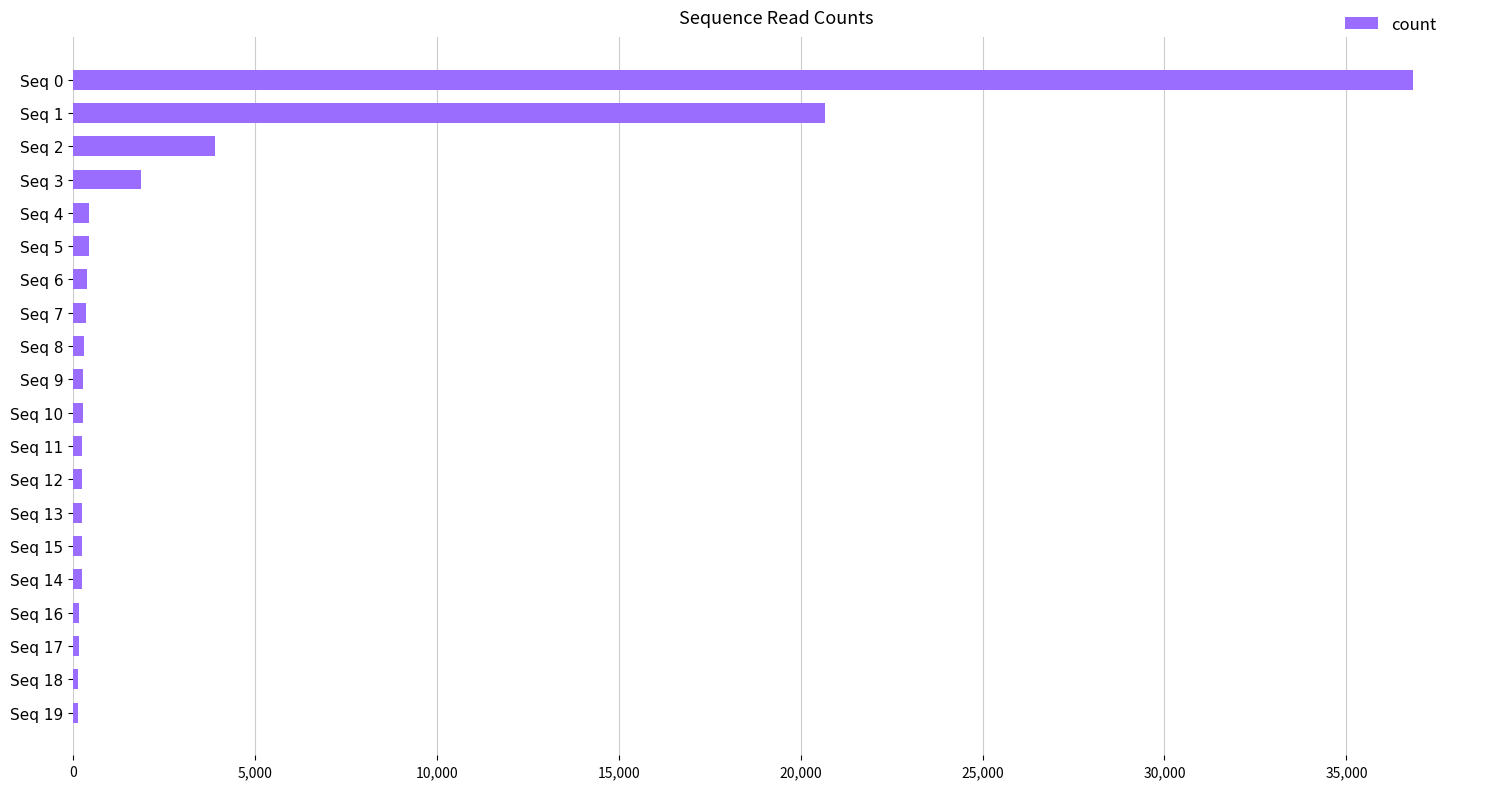

What is the minimum value shown in the chart?

138